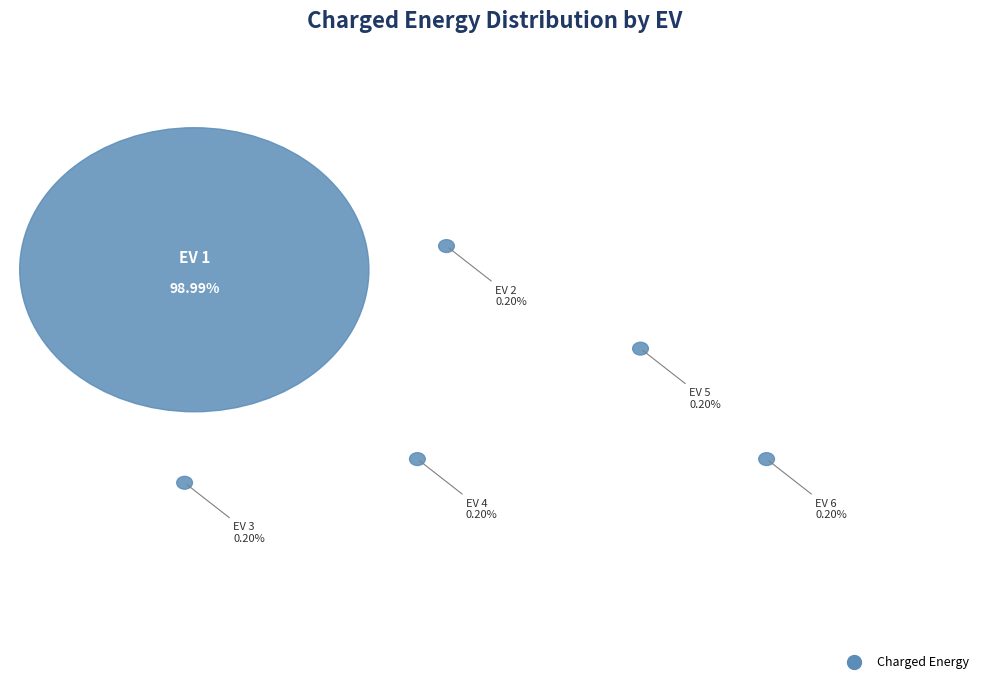

To the nearest percent, what is the average slice percentage?

17%